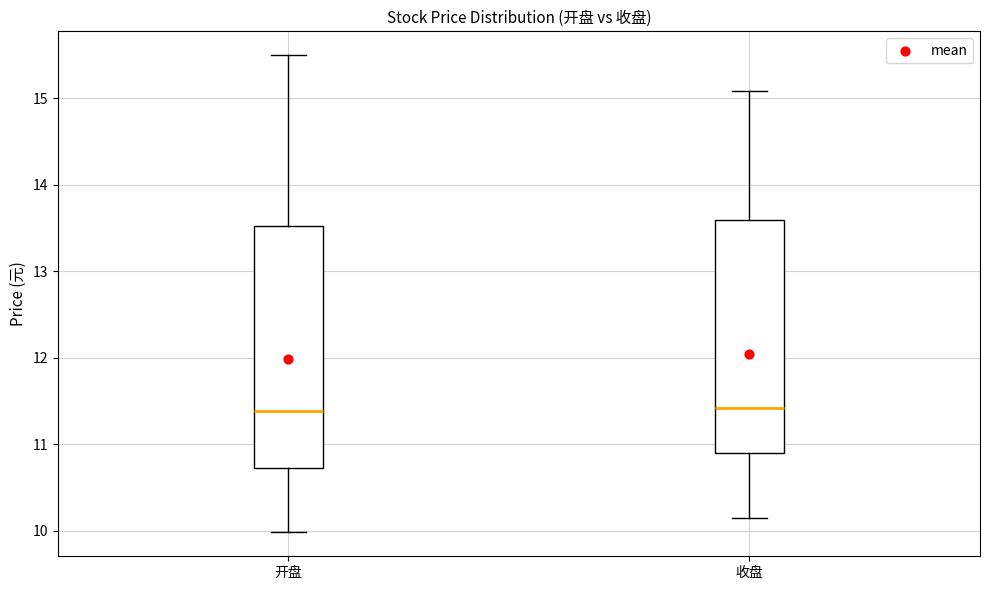

Reading left to right, transcribe this box plot: for each box, give where its median line is, the range the box spans, and where its two whiskers end, as read against the y-axis. The values are not printed on the chart, so give them approximately, as read against the axis.

开盘: median 11.4, box 10.7 to 13.5, whiskers 10.0 to 15.5
收盘: median 11.4, box 10.9 to 13.6, whiskers 10.2 to 15.1